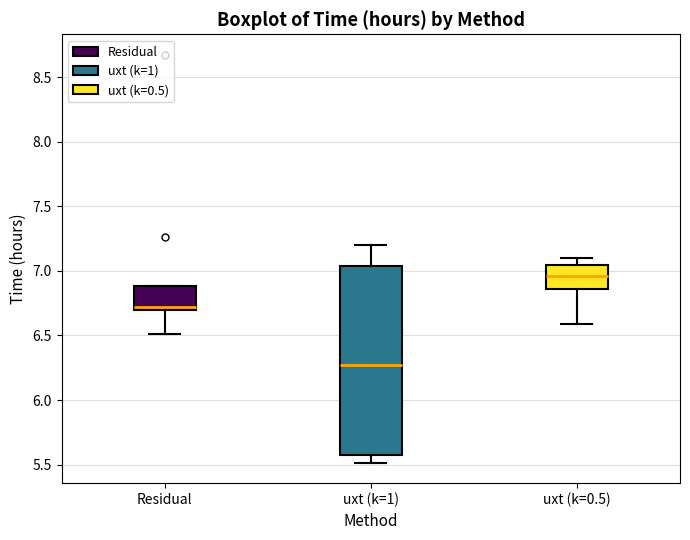

Where is the upper edge of the box for Residual on the y-axis? The values are not printed on the chart, so give them approximately, as read against the axis.

6.90